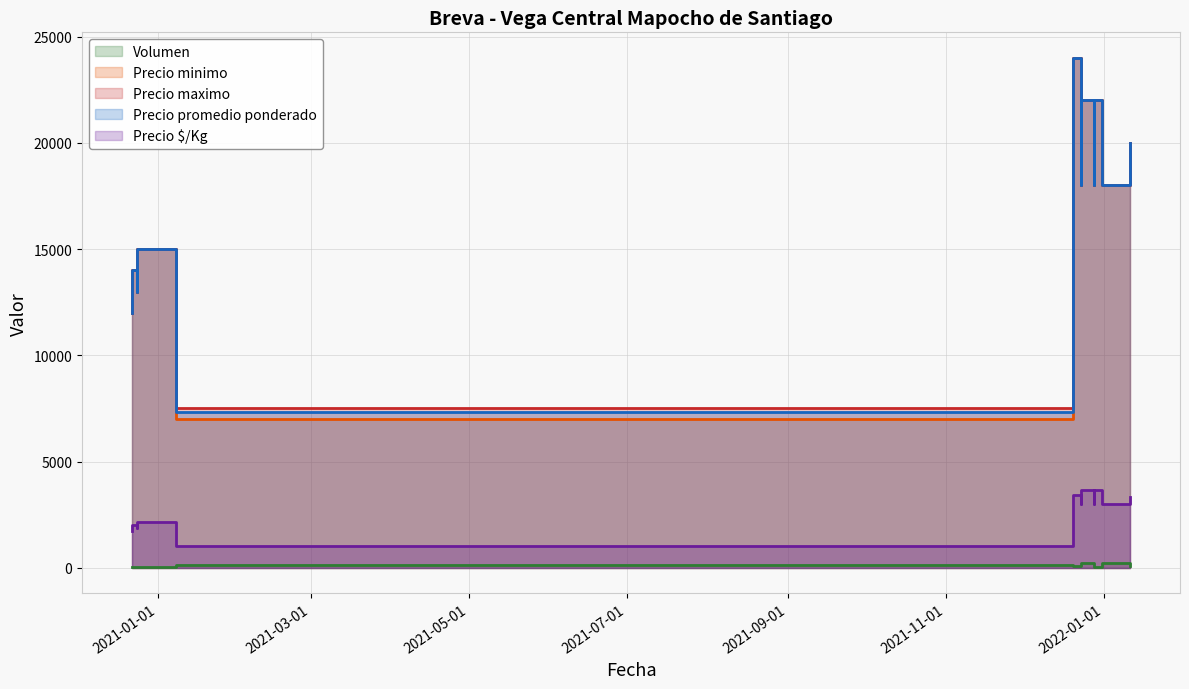

What are all the series names shown in the legend?

Volumen, Precio minimo, Precio maximo, Precio promedio ponderado, Precio $/Kg